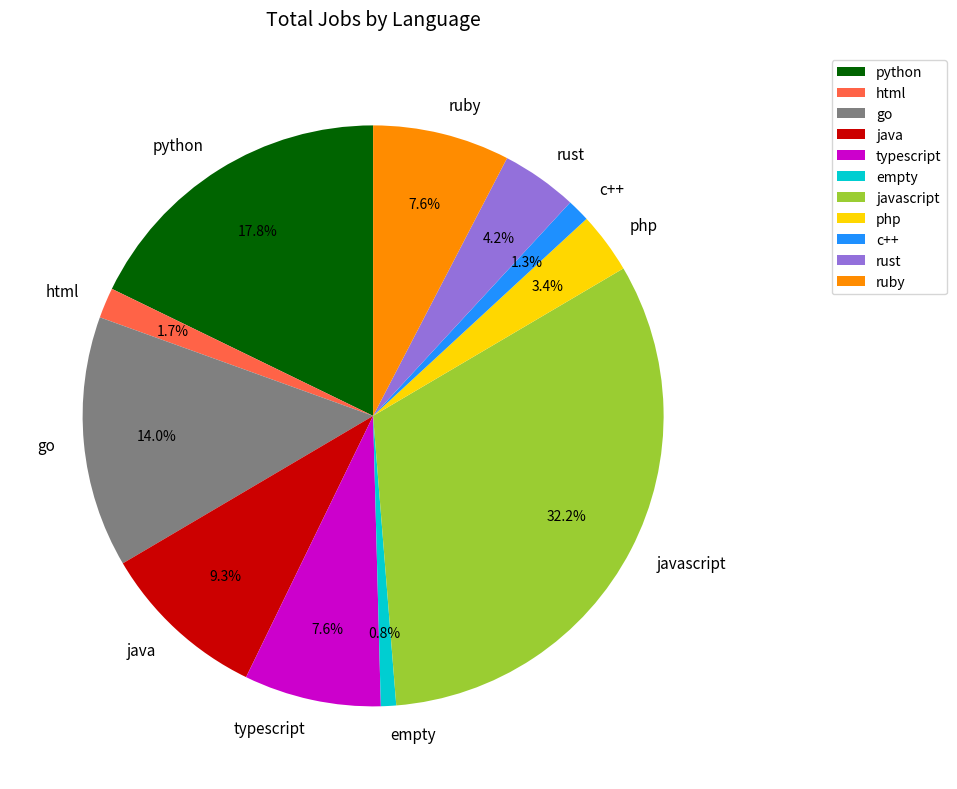

Count the number of slices in the pie.

11